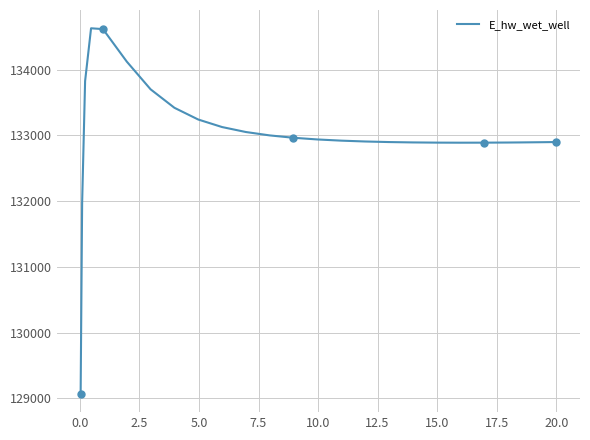

What is the minimum value shown in the chart?

129070.5